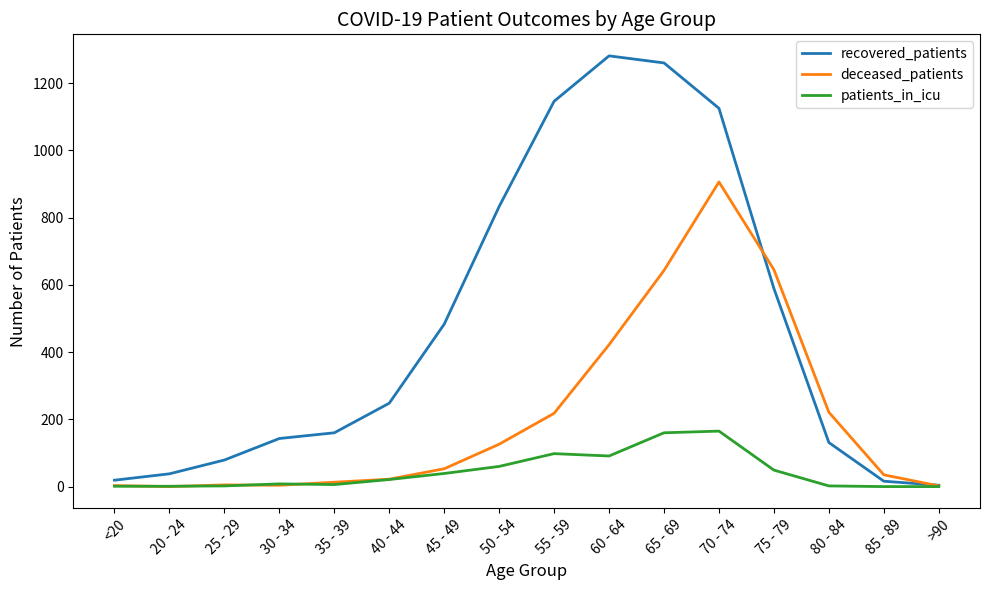

What is the sum of all recovered_patients values?

7555